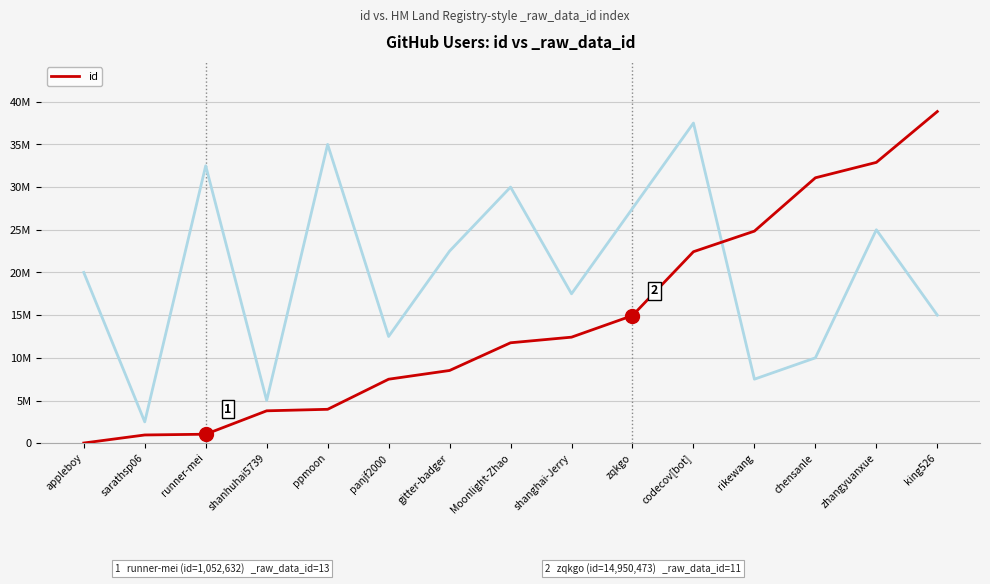

Rank the categories by value from highest to lowest.

king526, zhangyuanxue, chensanle, rikewang, codecov[bot], zqkgo, shanghai-Jerry, Moonlight-Zhao, gitter-badger, panjf2000, ppmoon, shanhuhai5739, runner-mei, sarathsp06, appleboy